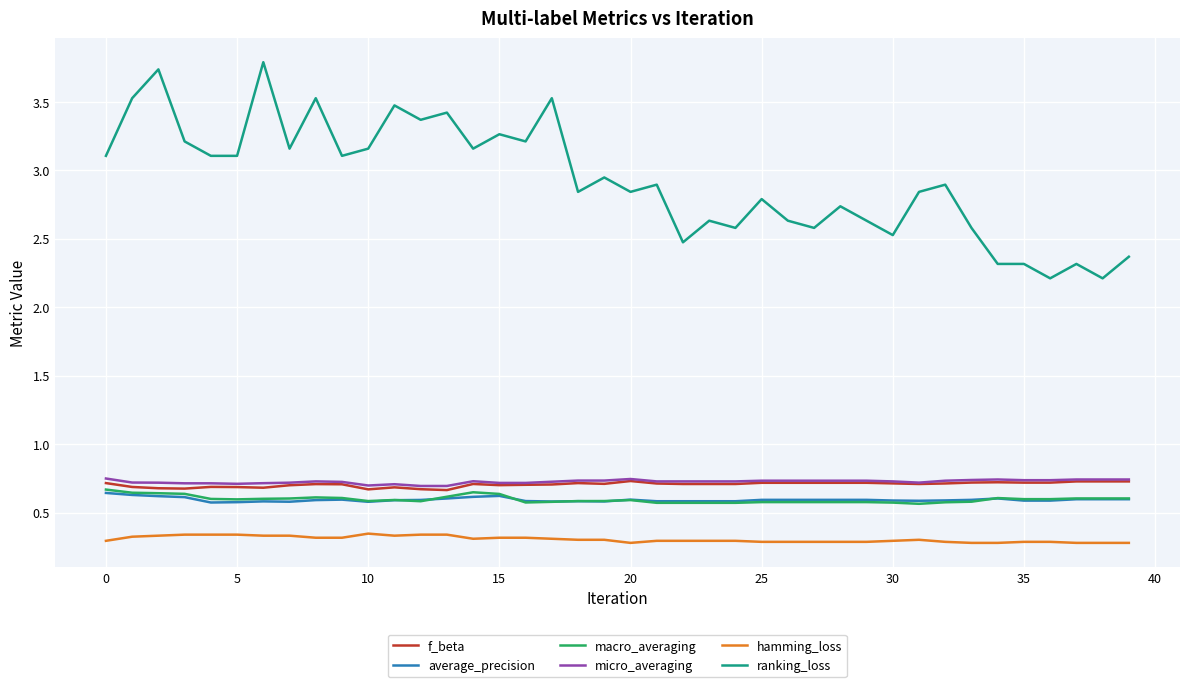

True or false: ranking_loss has more than 1 points higher than both neighbors.

True